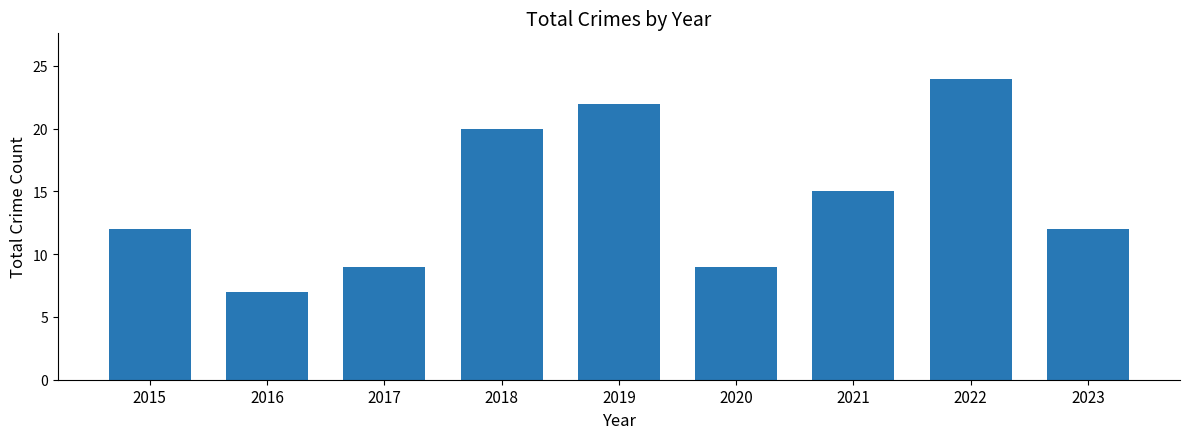

What is the difference between the maximum and second lowest values?

15